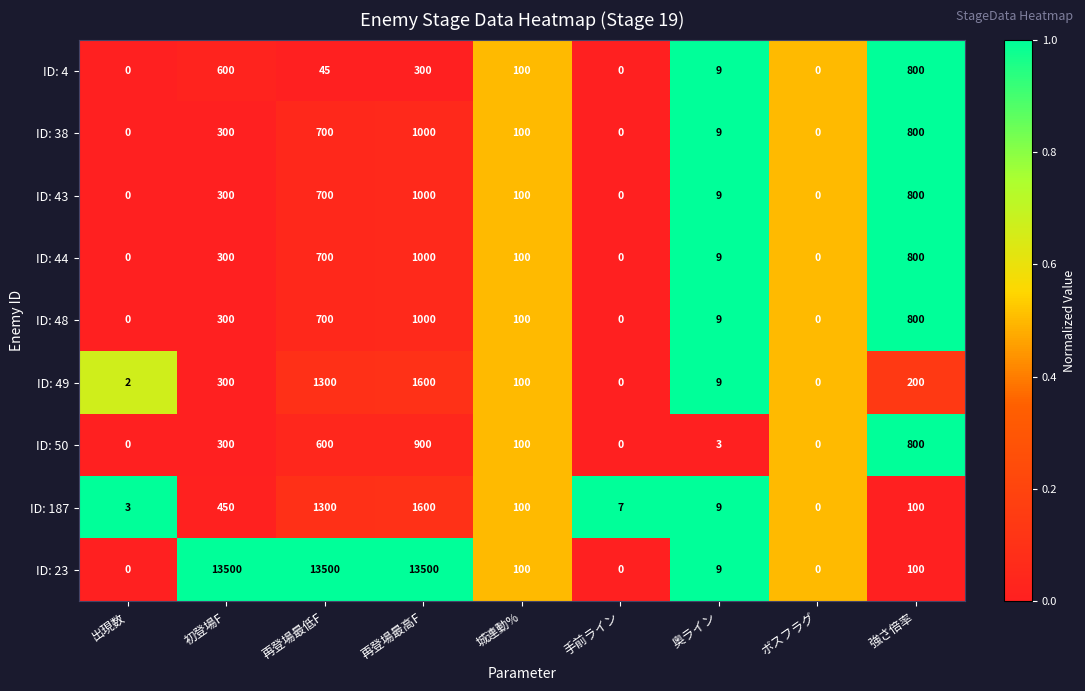

What is the difference between the maximum and minimum values in the ID: 44 series?

1000